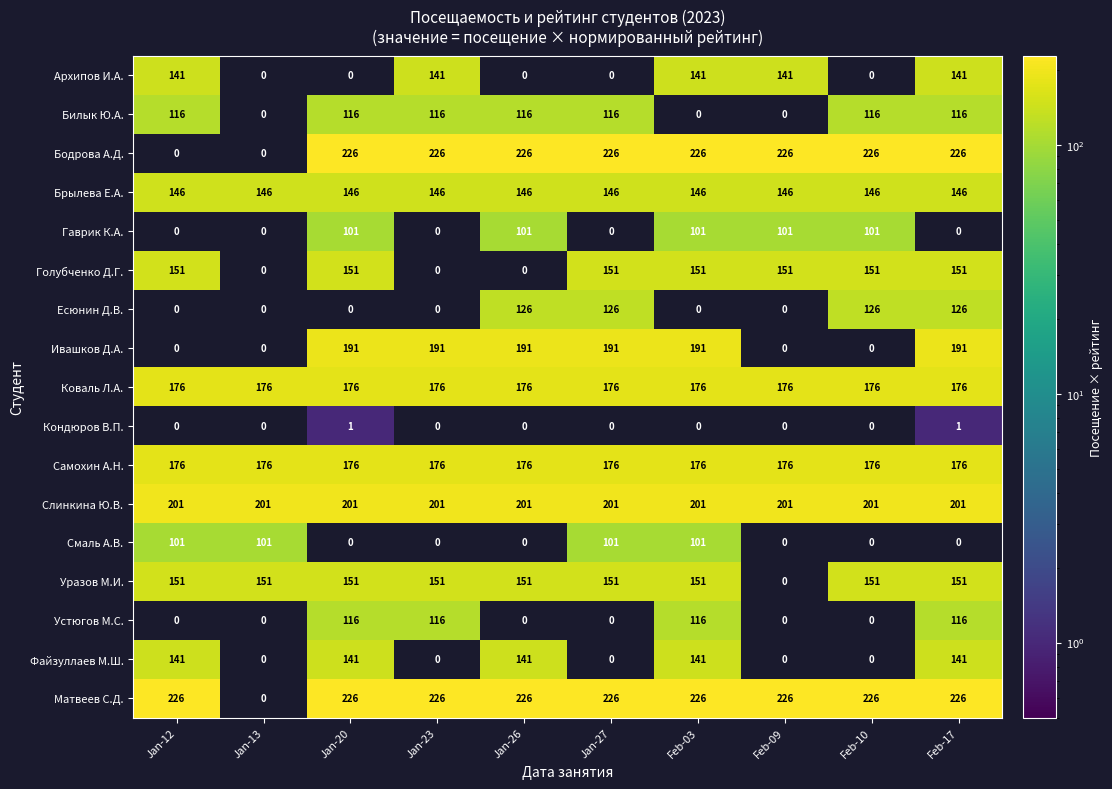

What is the highest value of the Смаль А.В. series?

101